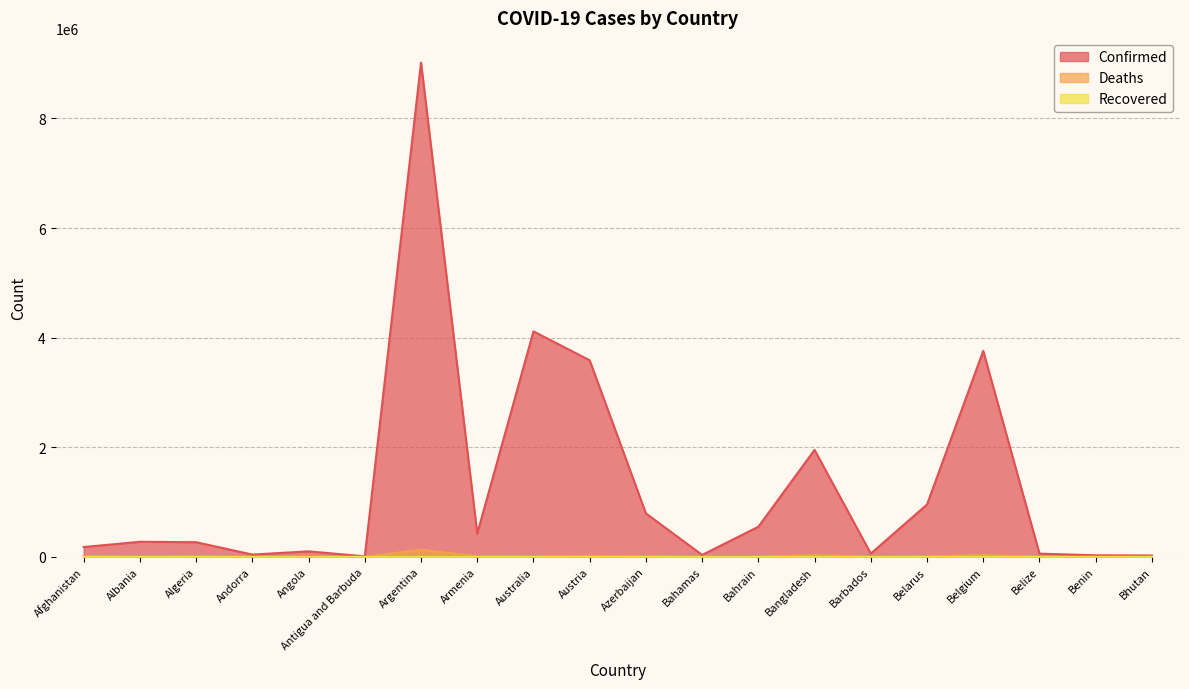

True or false: Confirmed and Deaths cross at least once.

False